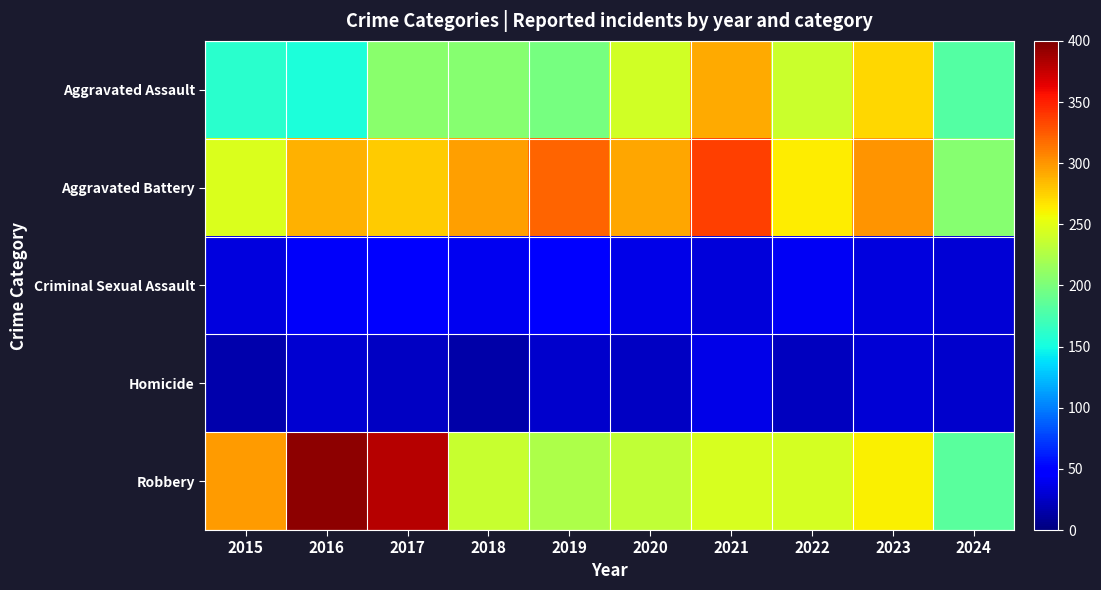

Rank the series by their maximum value, from lowest to highest.

Homicide, Criminal Sexual Assault, Aggravated Assault, Aggravated Battery, Robbery